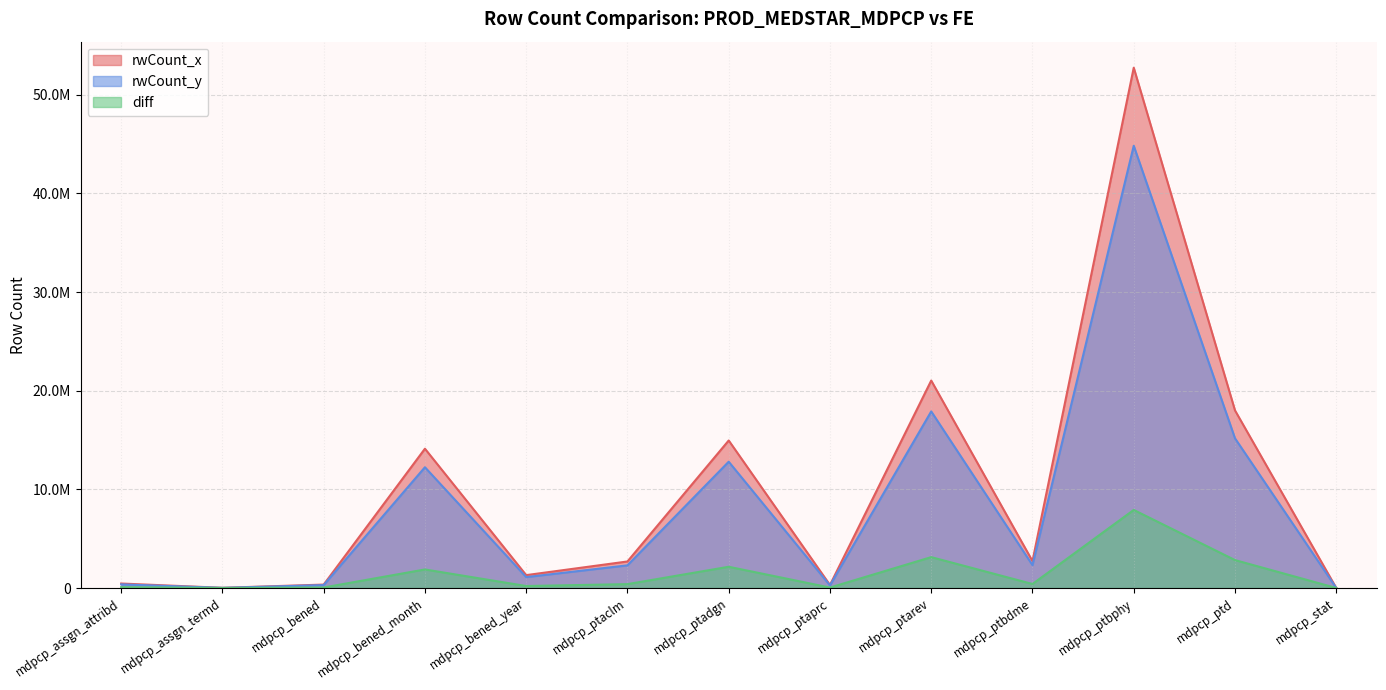

Between mdpcp_bened_month and mdpcp_ptbphy, which is larger?

mdpcp_ptbphy